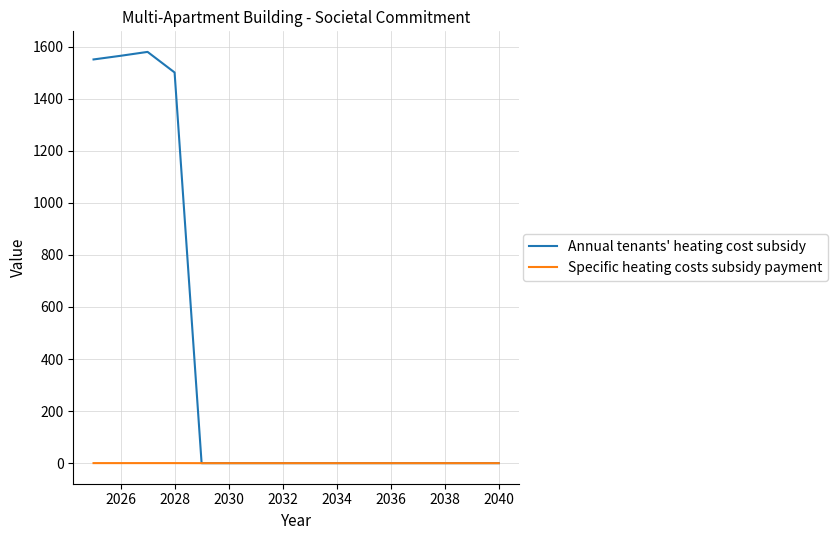

Which series has the largest range (max minus min)?

Annual tenants' heating cost subsidy